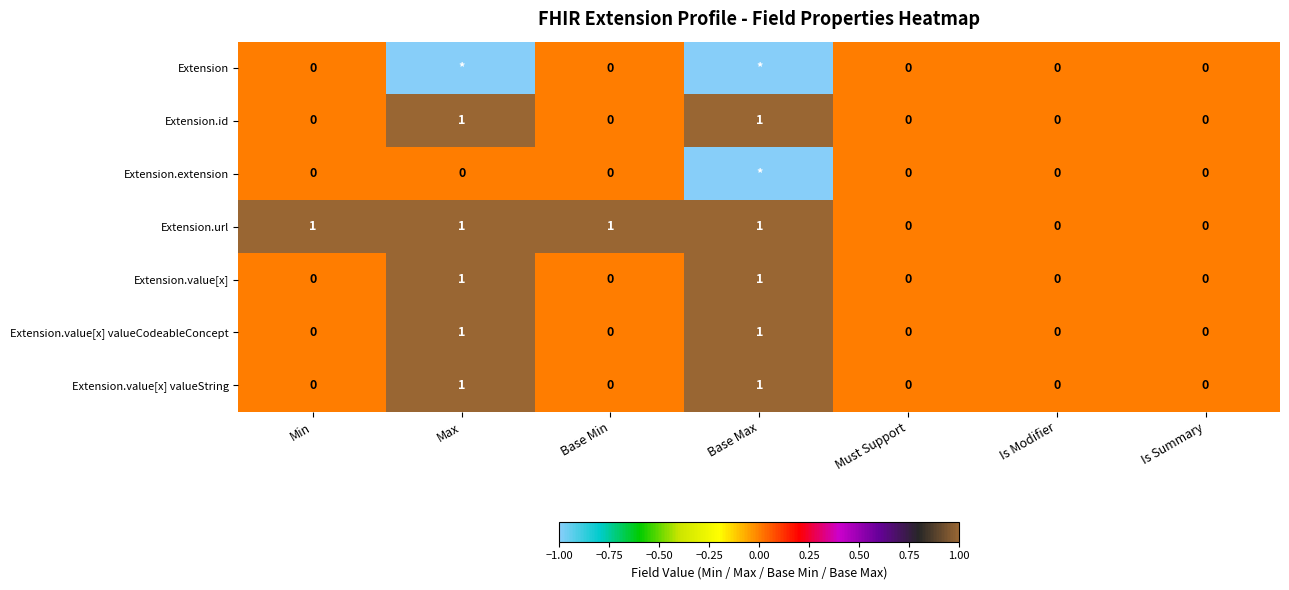

True or false: Extension.value[x] has a value of 0 at Base Max.

False